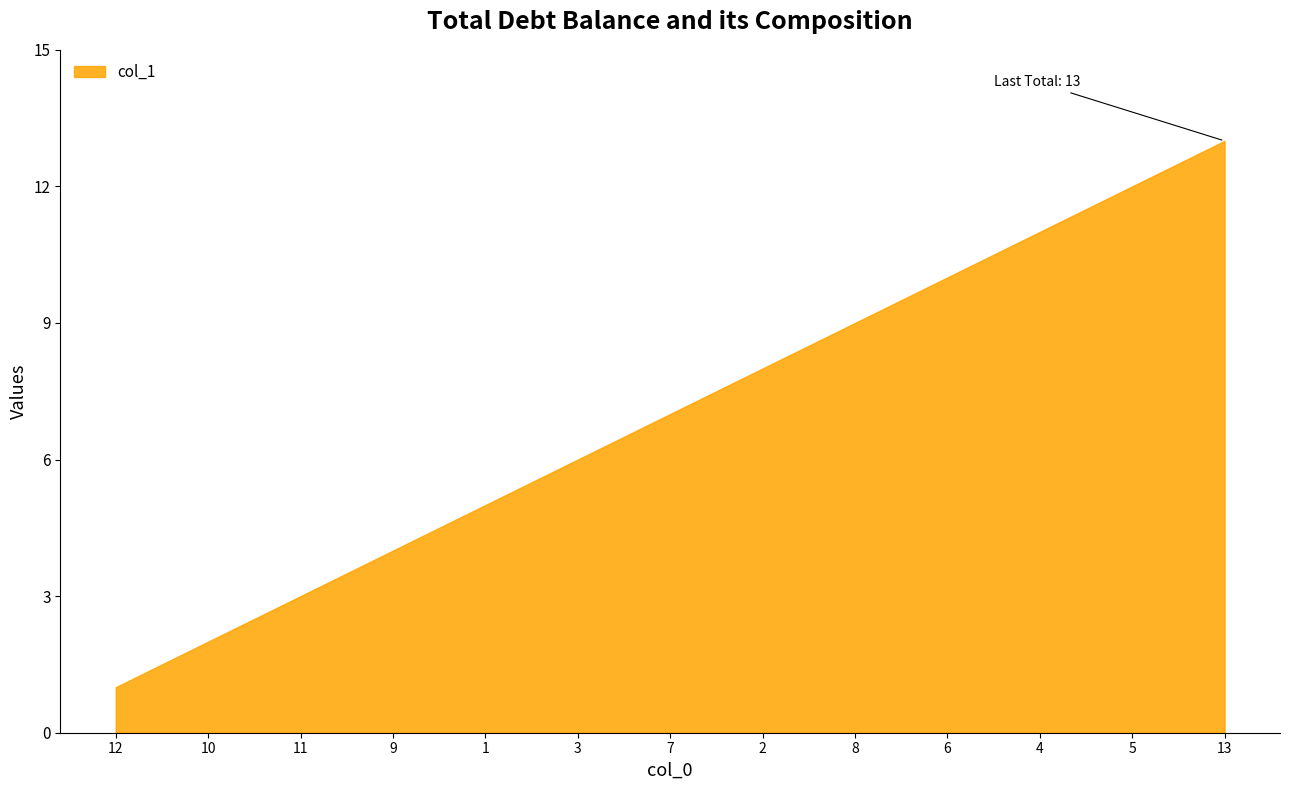

The chart shows a value of 6 at 3. True or false?

True